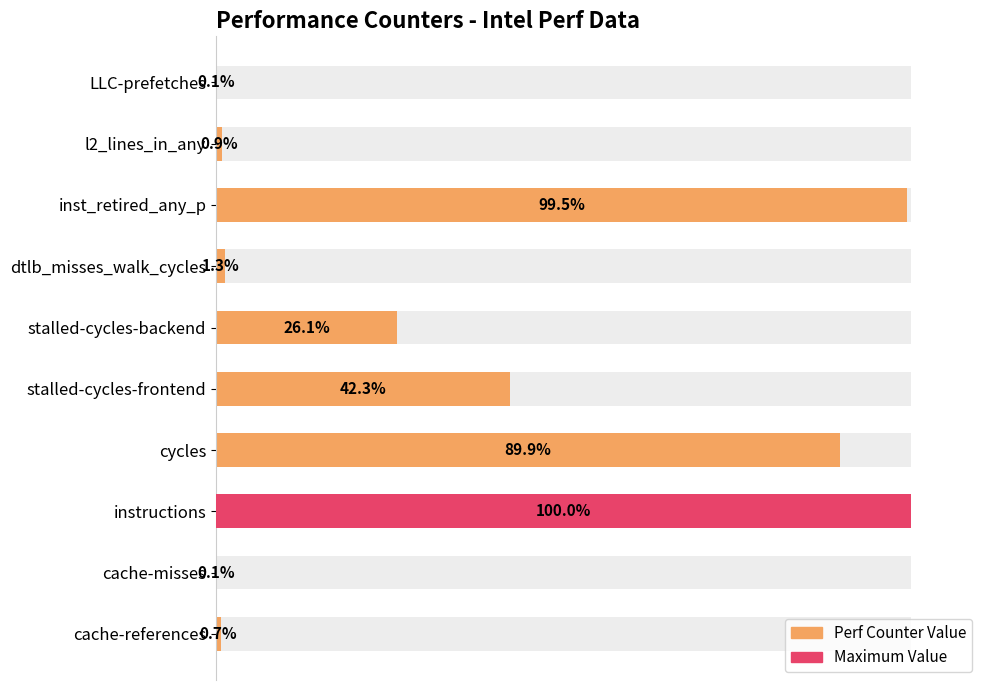

What is the difference between the maximum and second lowest values?

99.9